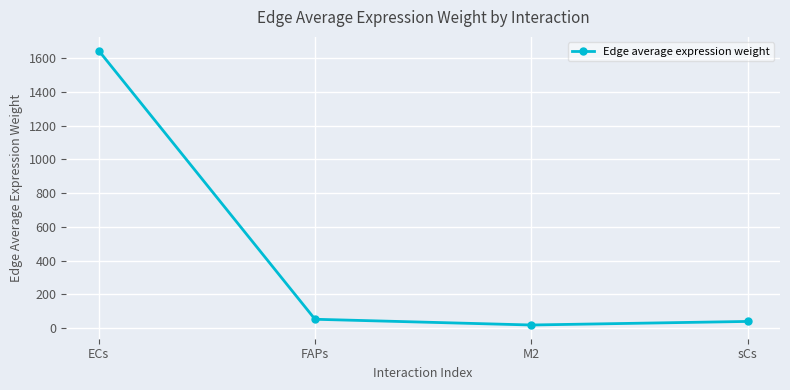

Approximately how many times larger is the value at ECs compared to sCs?

42.6